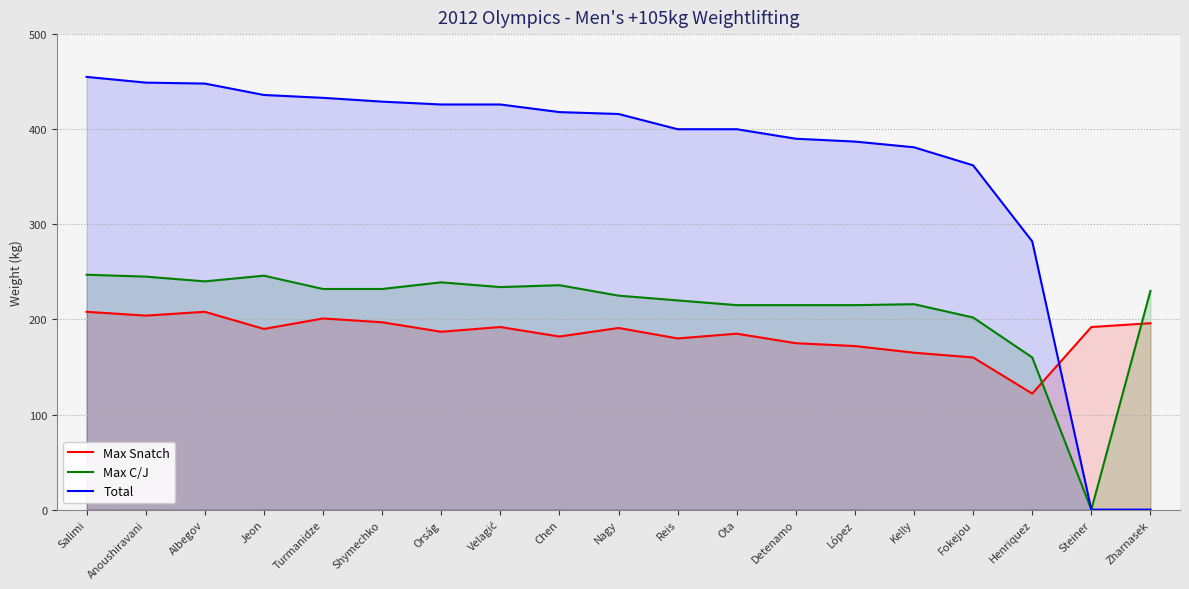

Which series has the largest total across all categories?

Total